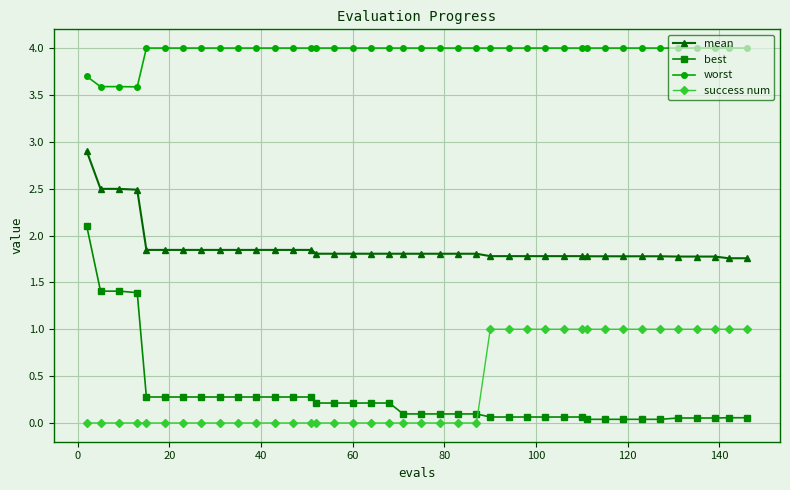

True or false: mean and worst intersect in this chart.

False